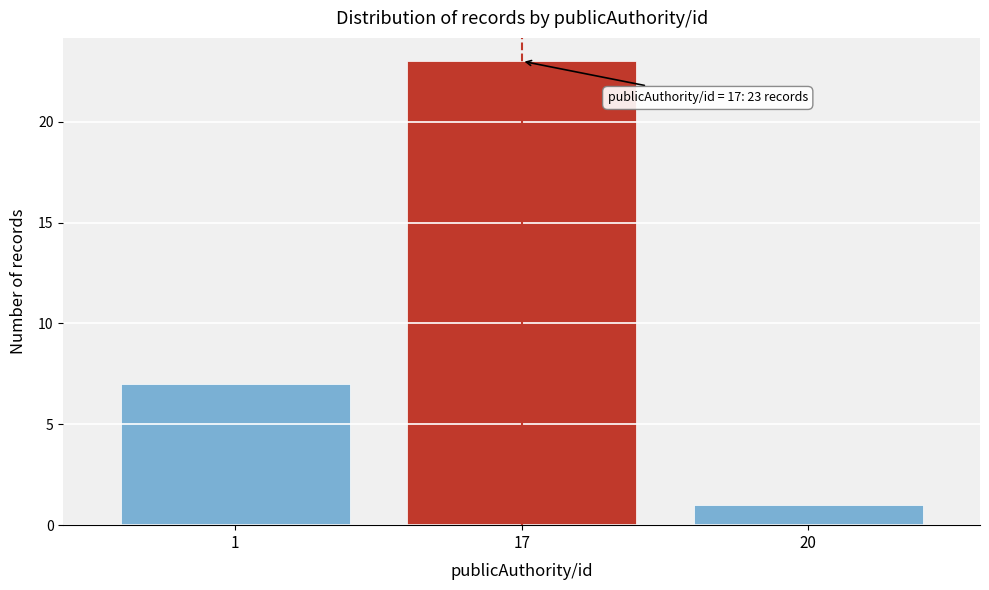

Reading right to left, transcribe all the data shown in this chart.

20=1	17=23	1=7